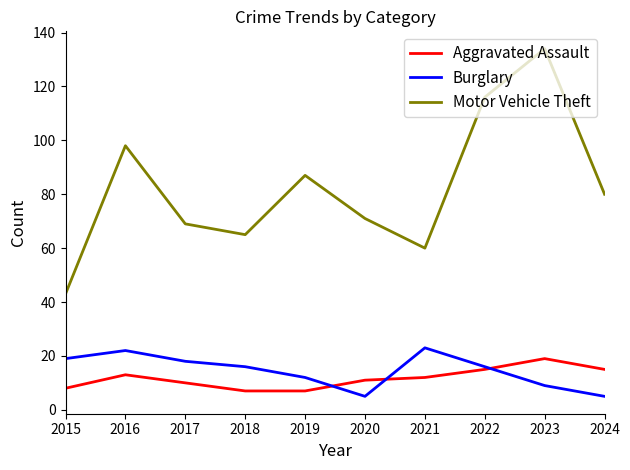

What is the spread (max minus min) of values at 2023?

125